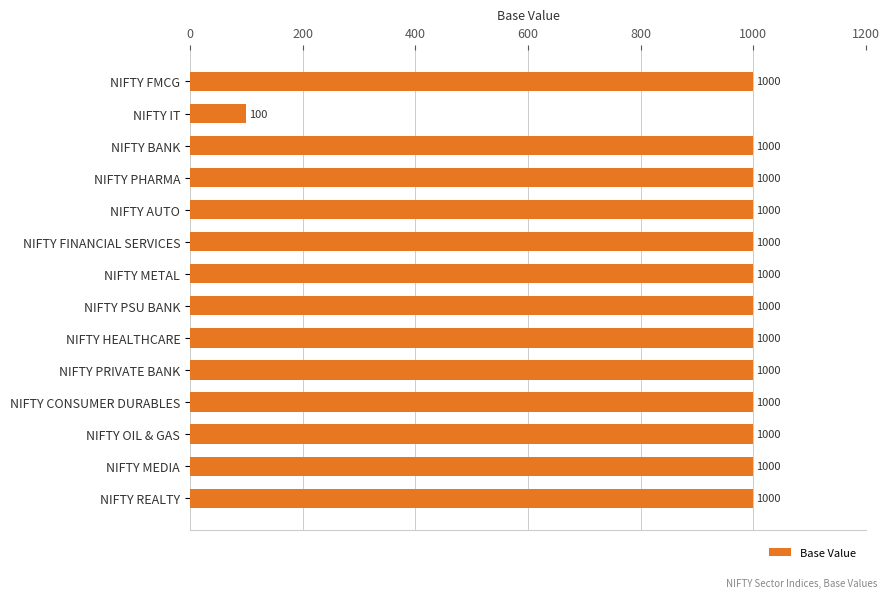

What is the label of the 12th bar from the top?

NIFTY OIL & GAS